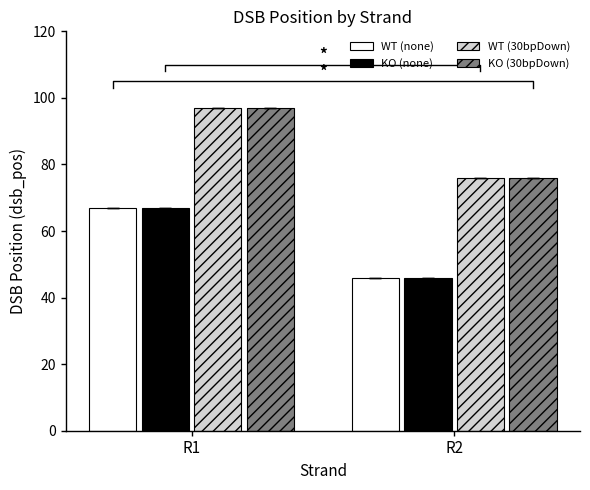

Read the KO (none) value at R2, to the nearest 10.

50